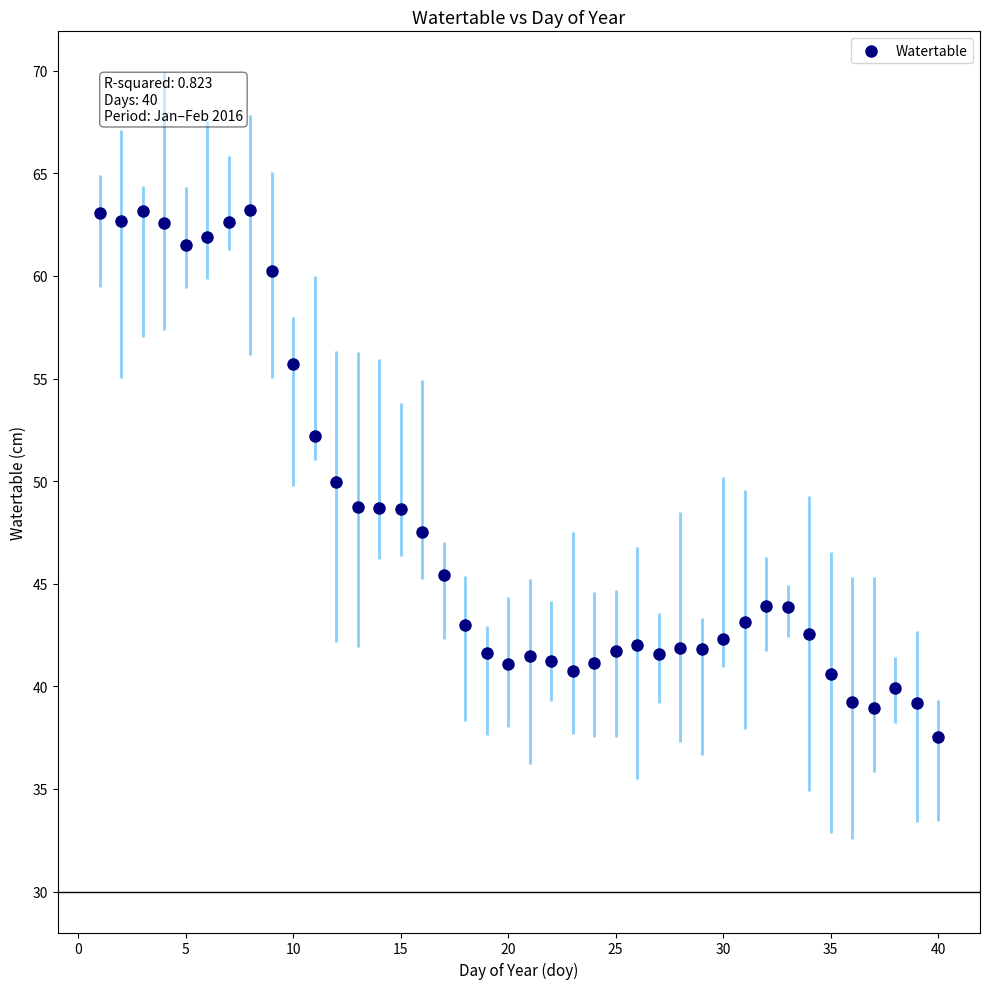

What is the range of Y values (max minus min)?

25.7